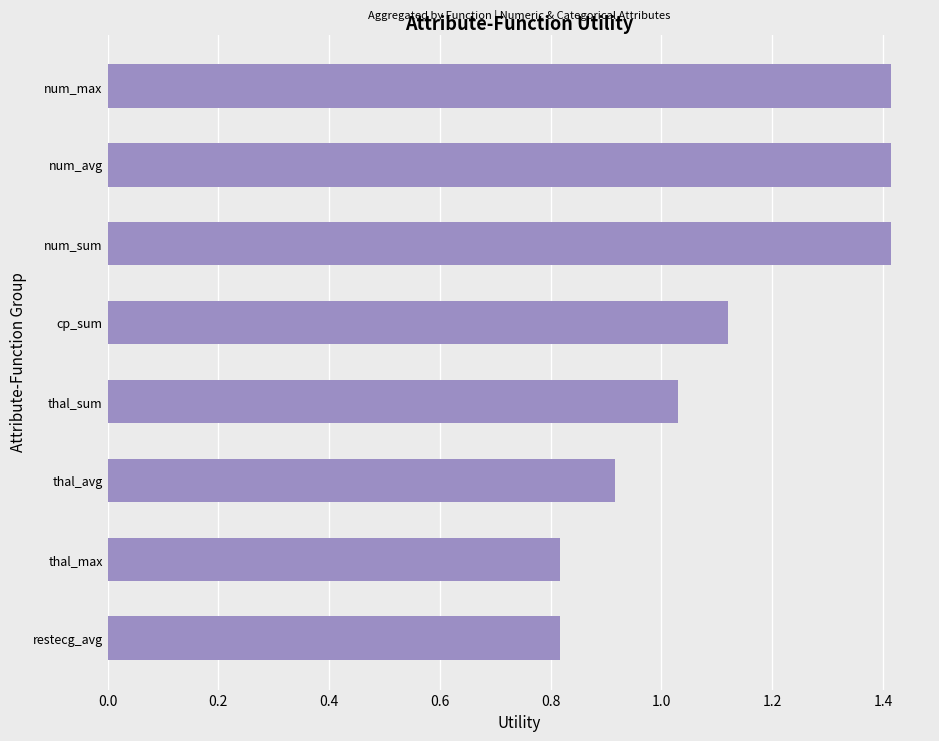

What is the sum of all values?

8.9